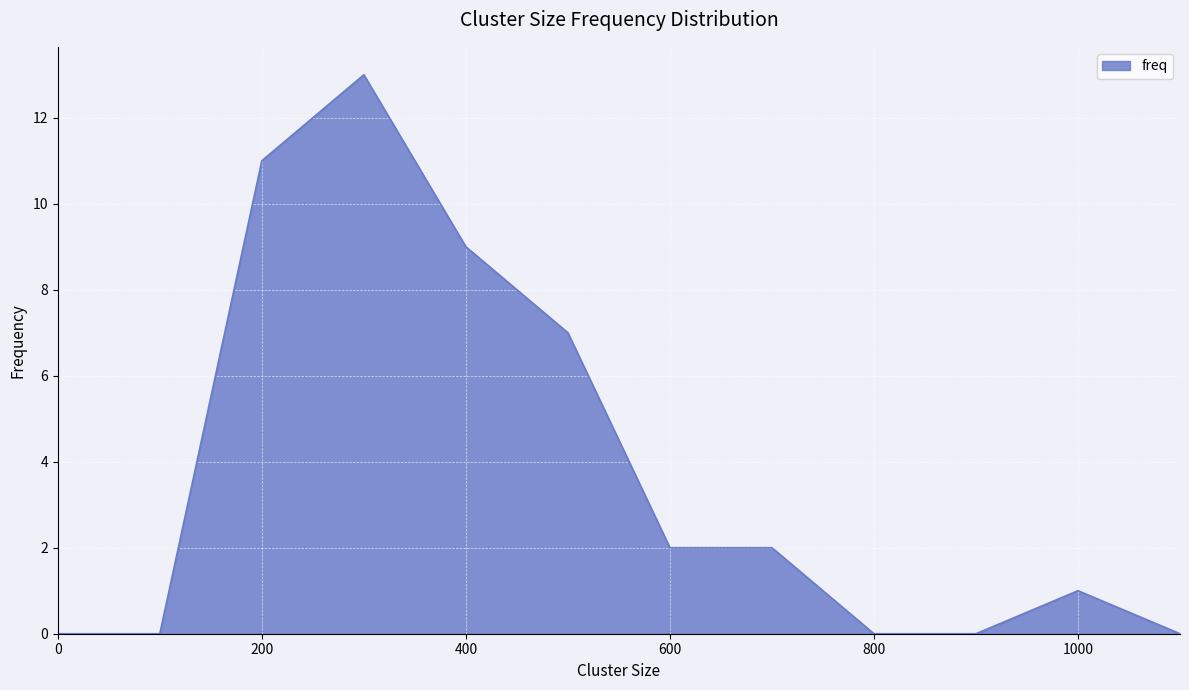

What is the difference between the maximum and minimum values?

13